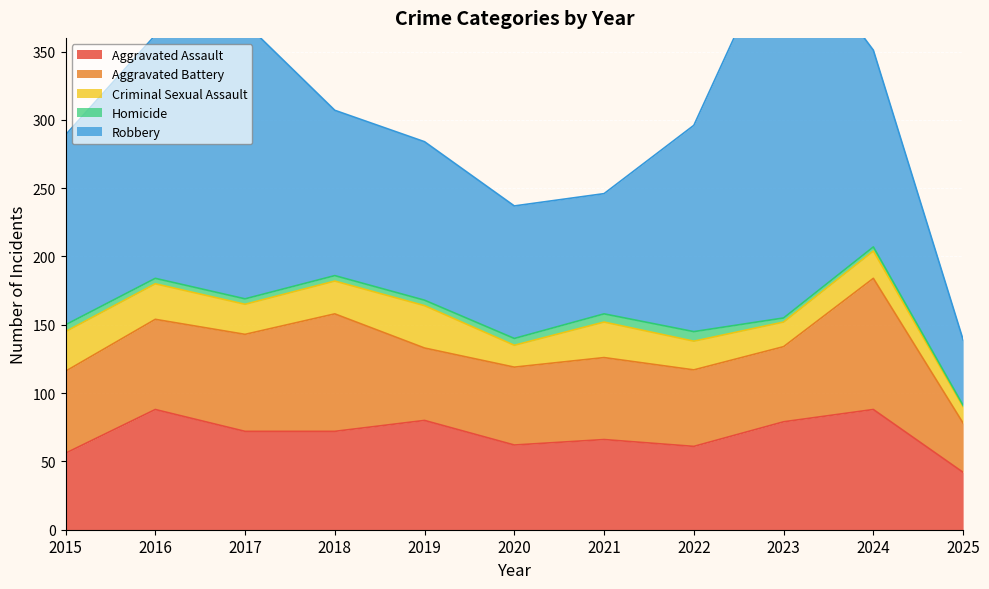

At which category is the sum across all series the highest?

2023